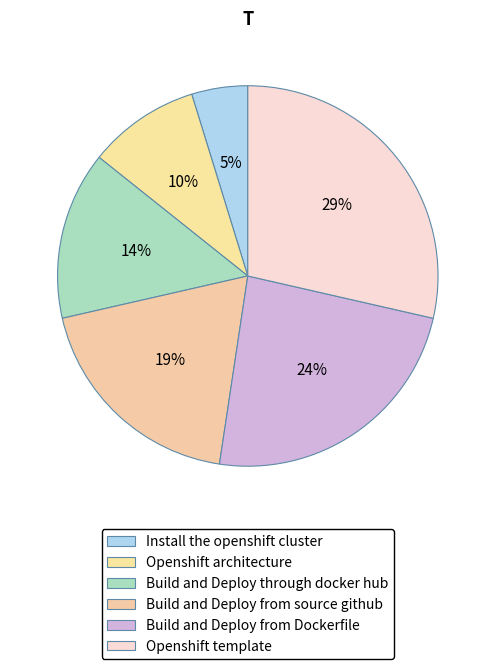

What percentage is the Build and Deploy from source github slice, to the nearest percent?

19%